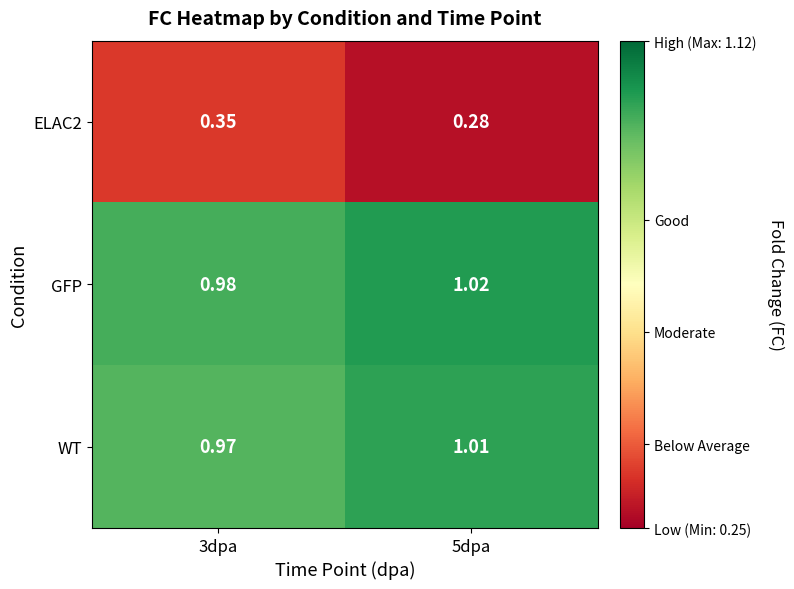

Which series has the largest total across all categories?

GFP